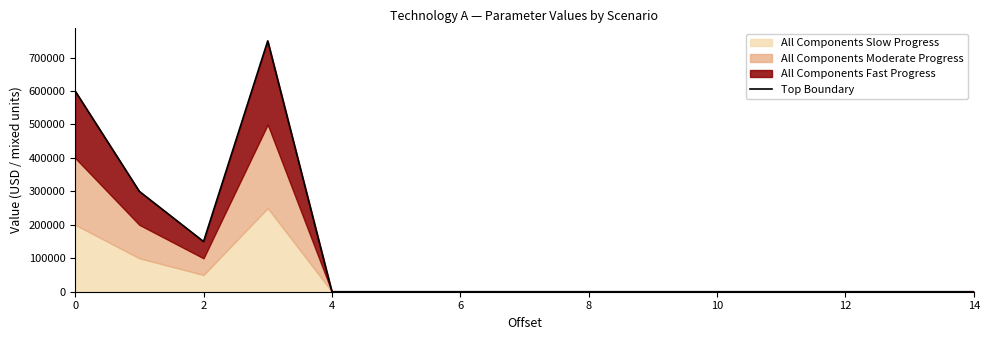

What is the difference between the maximum and minimum values?

750000.0